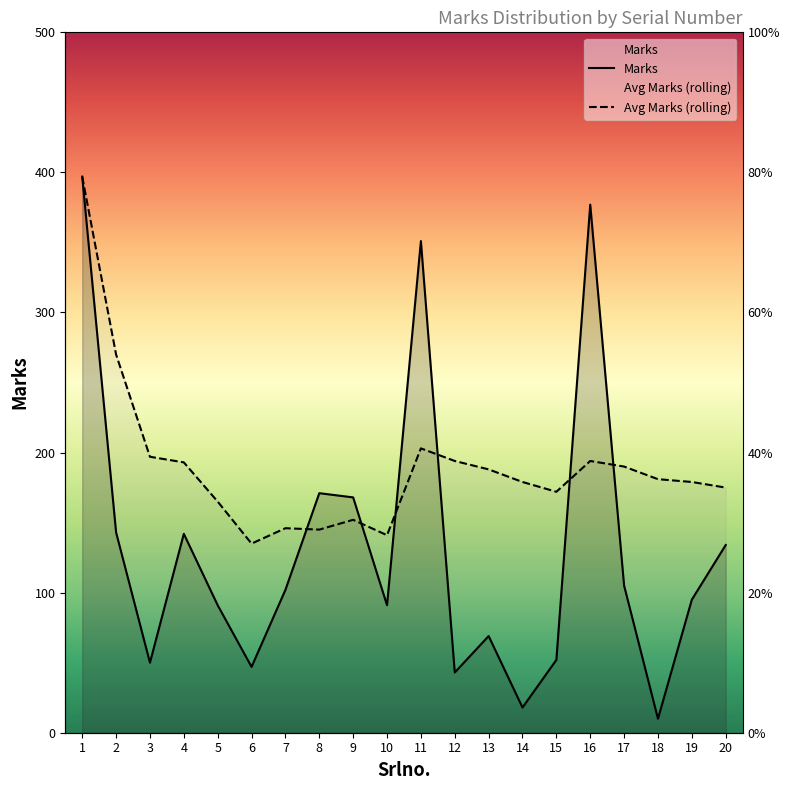

How many interior local valleys does the Avg Marks (rolling) series have?

4